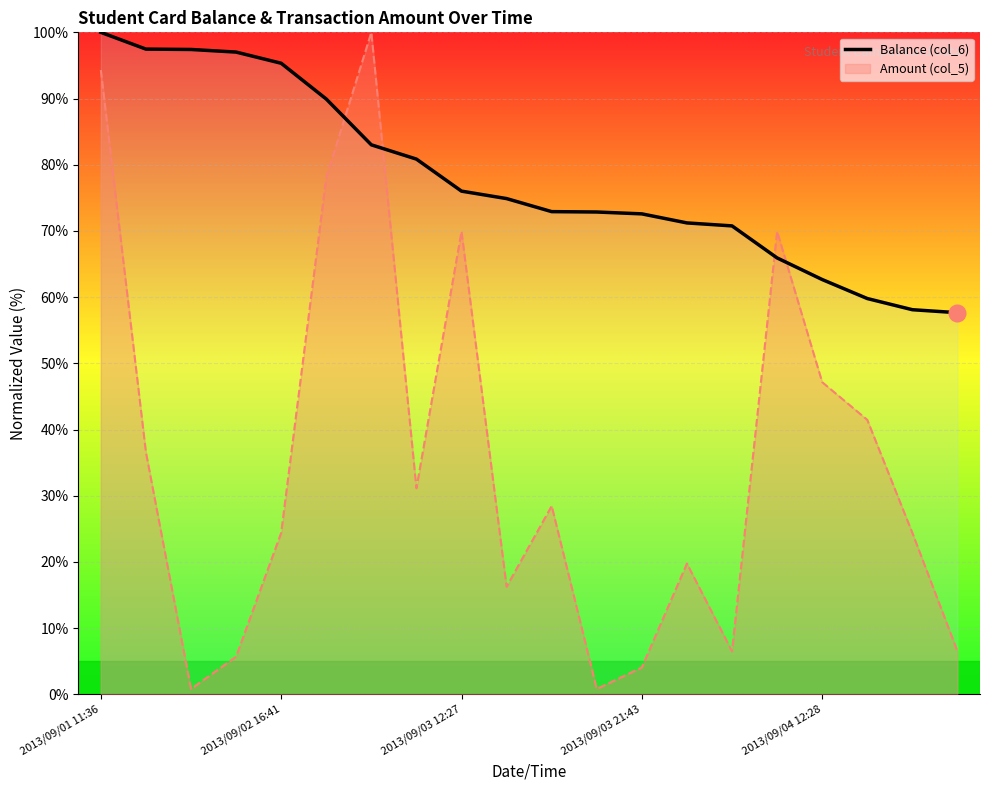

How many lines are shown in the chart?

2